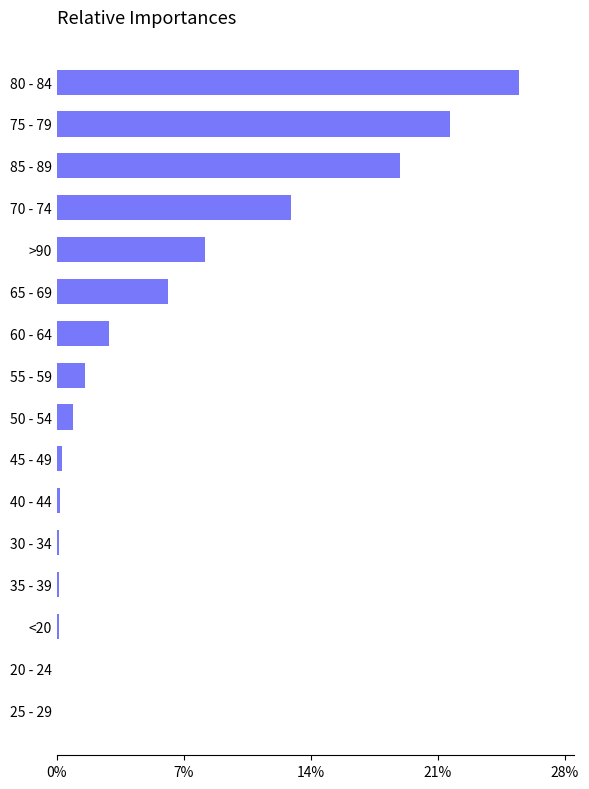

Where is the data nearest to the value 12?

70 - 74